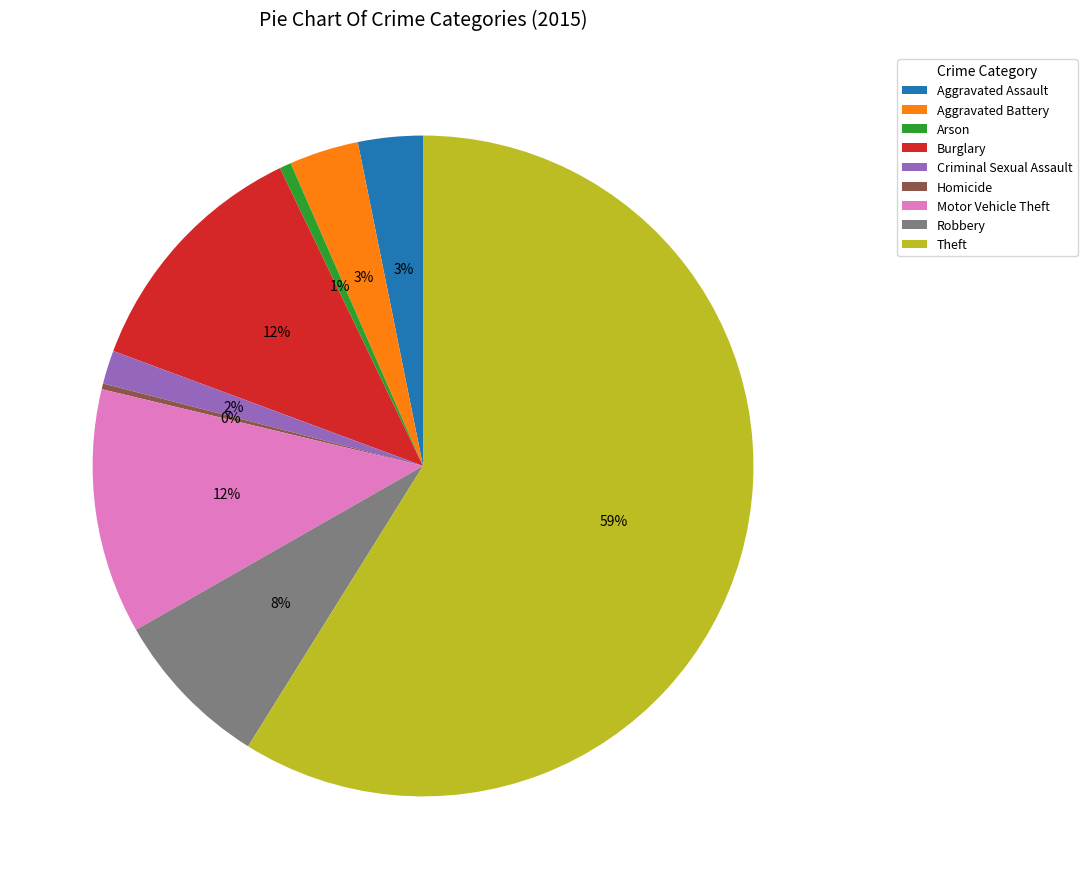

Does Criminal Sexual Assault account for over 50% of the chart?

No